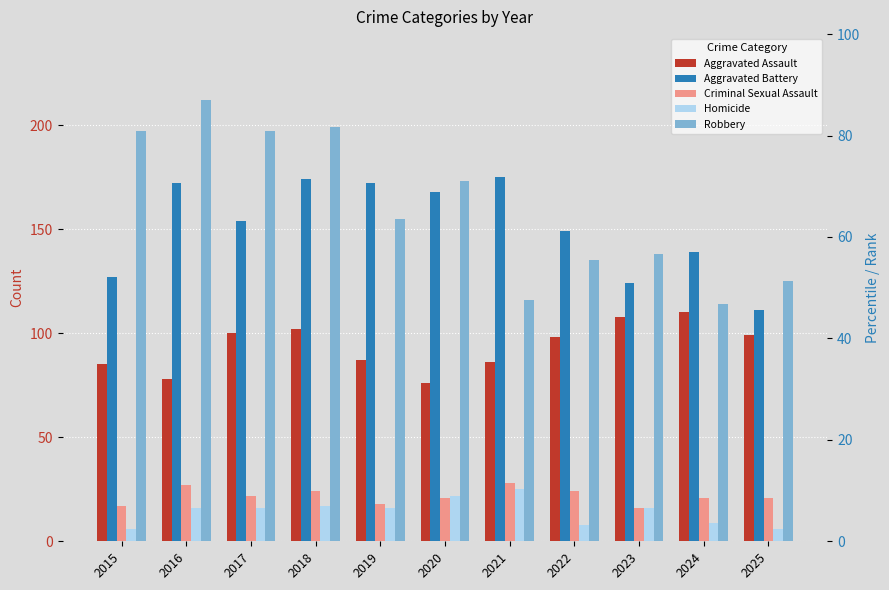

At which category does the chart reach its peak across all series?

2016